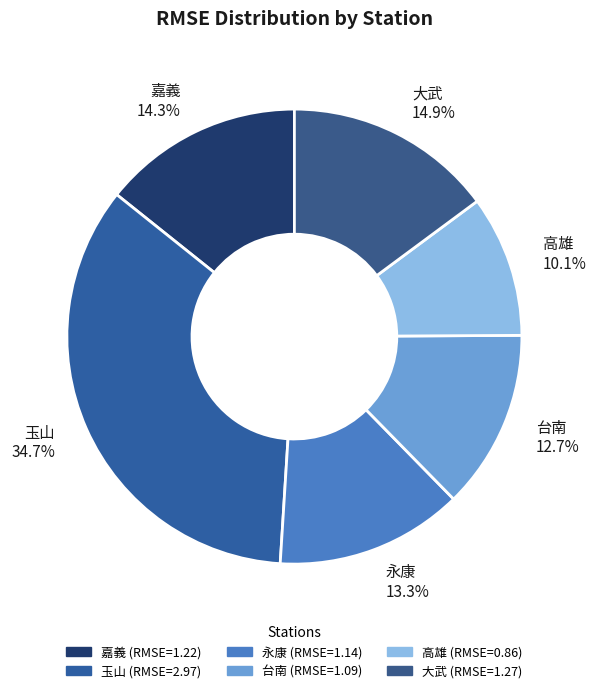

Which has a higher value, 玉山 34.7% or 大武 14.9%?

玉山 34.7%